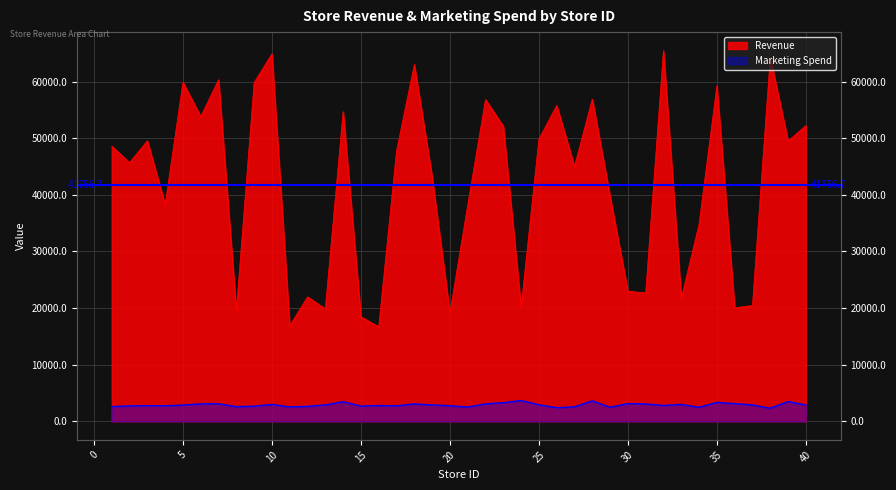

Which series has the widest spread of values?

Revenue